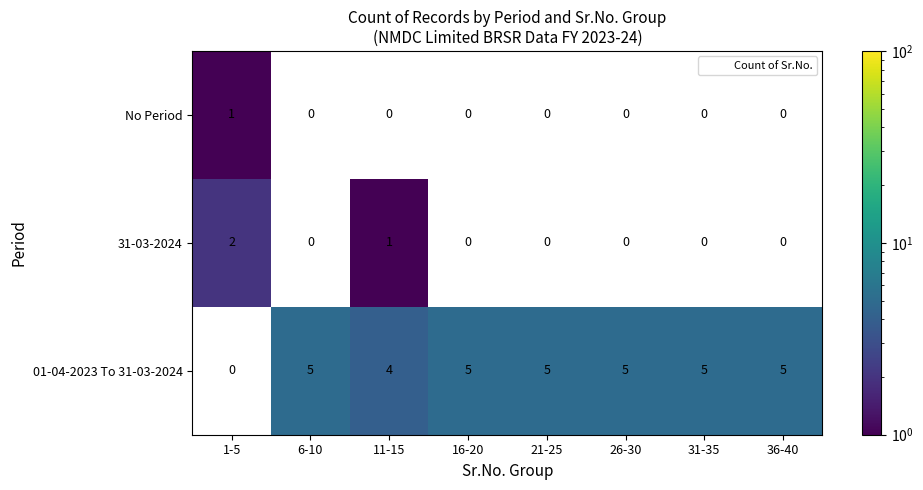

The value of 01-04-2023 To 31-03-2024 at 36-40 is 7.5. True or false?

False